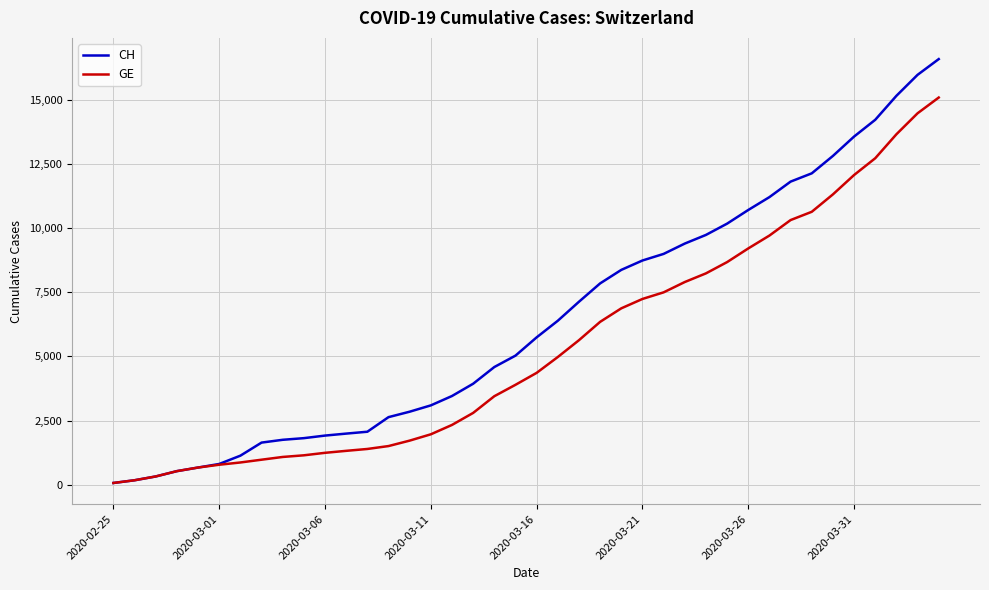

Rank the series by their average value, from highest to lowest.

CH, GE